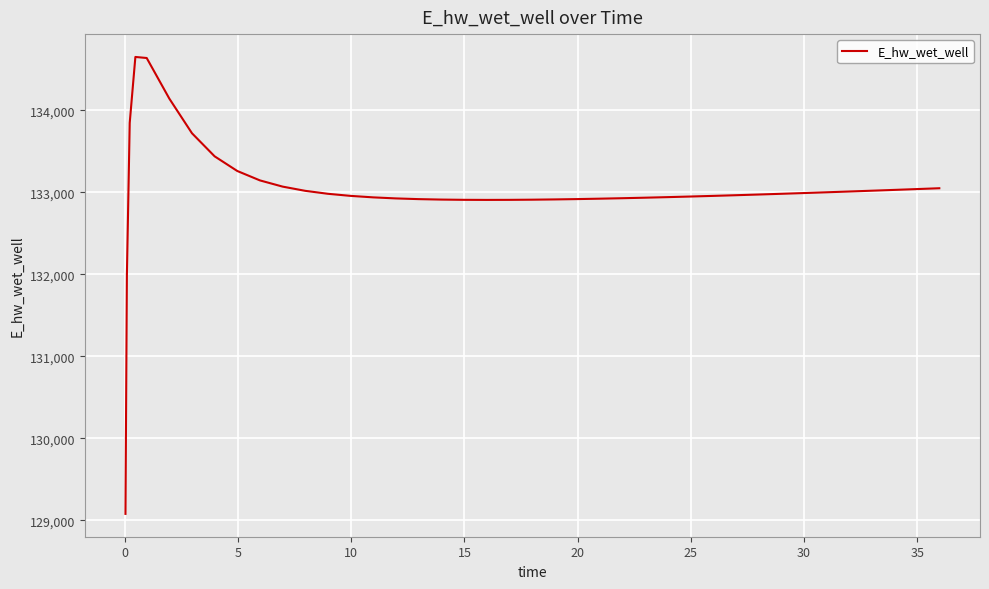

What is the difference between the maximum and minimum values?

5570.7